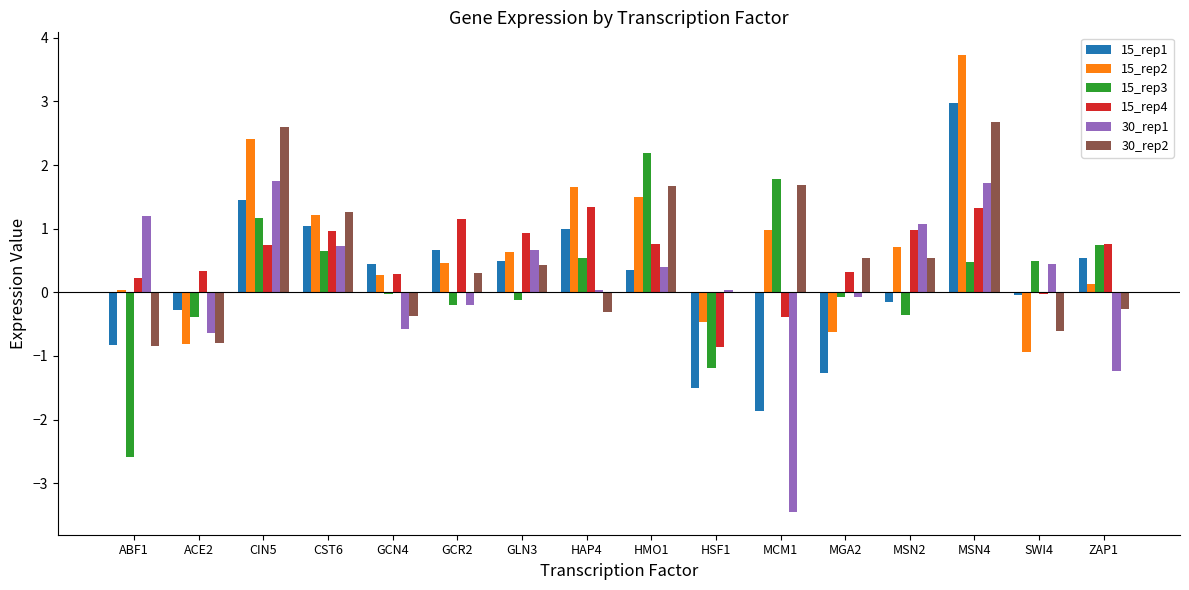

What is the sum of the 15_rep3 values at HMO1 and CST6?

2.8